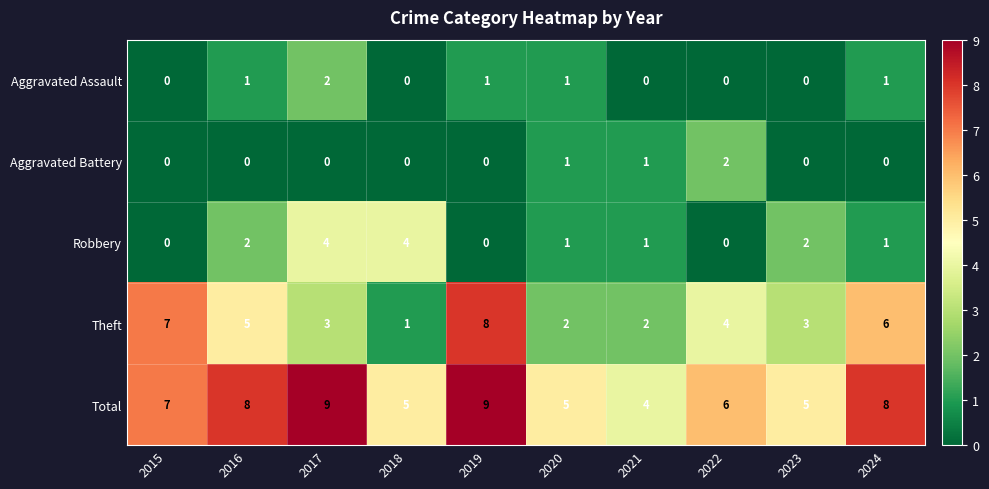

Which series has the largest range (max minus min)?

Theft